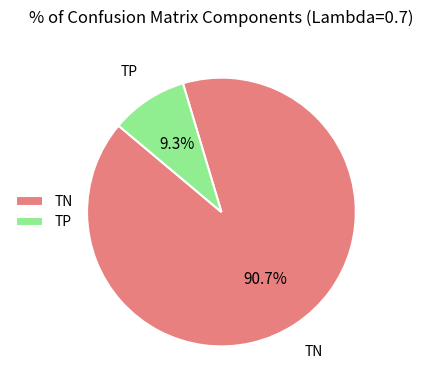

How many slices are in this pie chart?

2